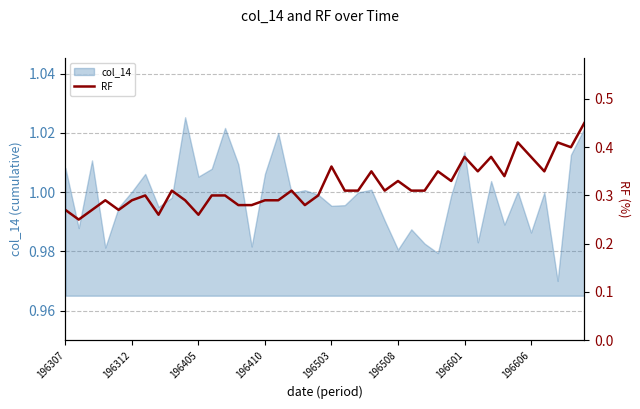

Is it true that col_14 equals 0.4 at 196312?

False